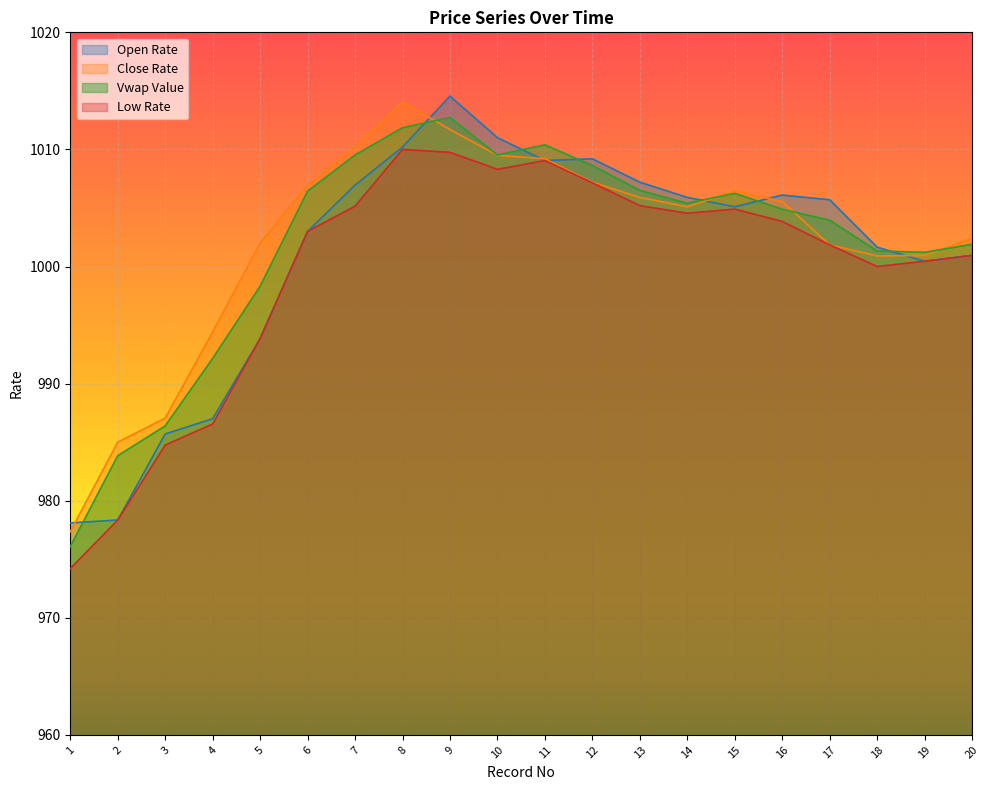

How many data points in Close Rate are less than 1005?

9